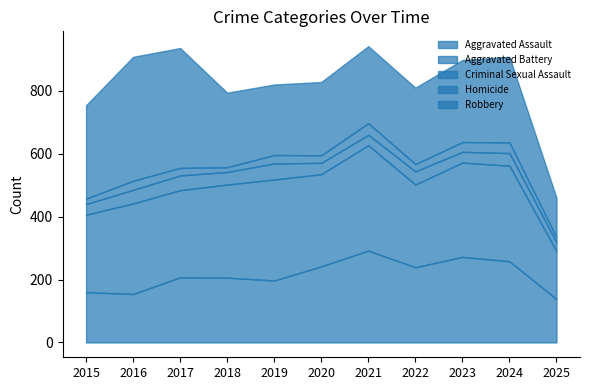

How many interior local peaks does the Aggravated Assault series have?

3